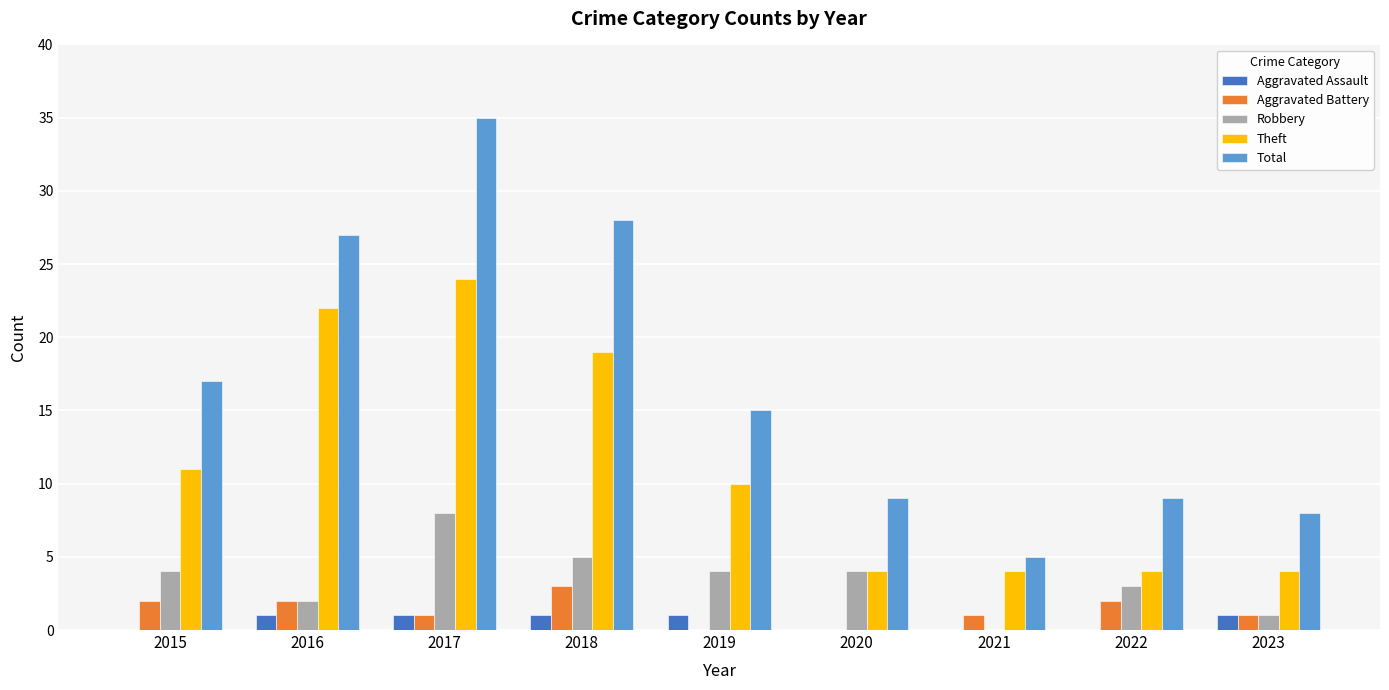

What is the maximum value shown in the chart?

35